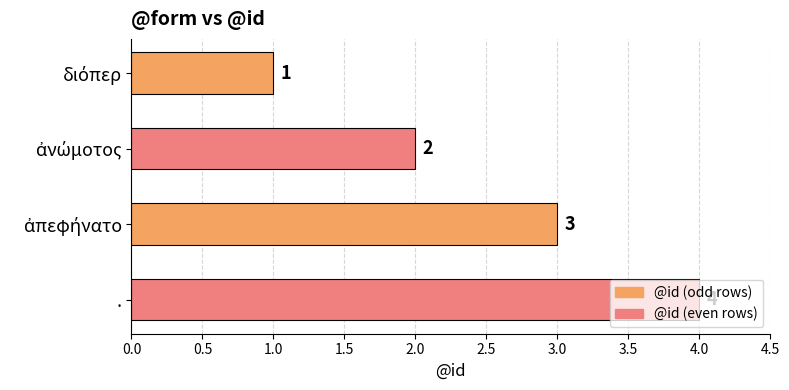

Which category has the highest value across all series?

.